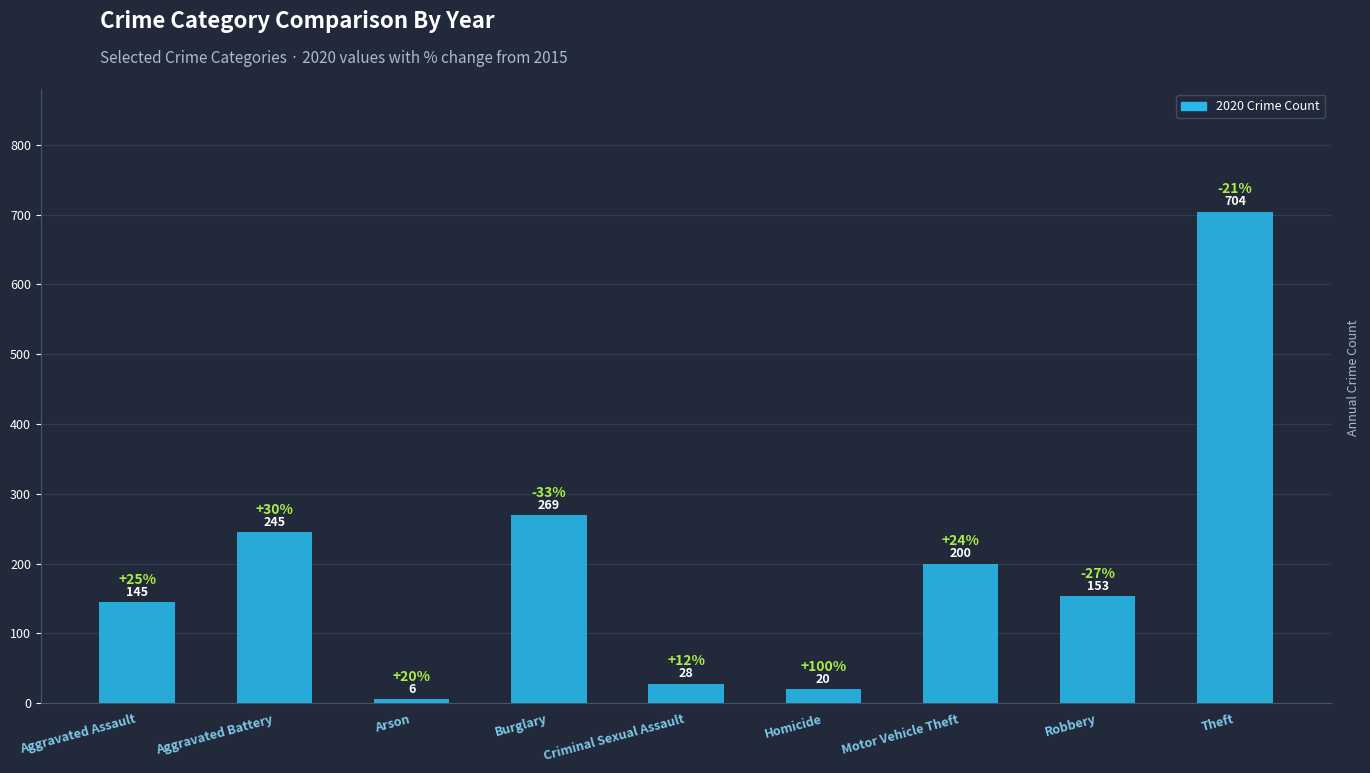

Is it true that the value at Criminal Sexual Assault is 28?

True